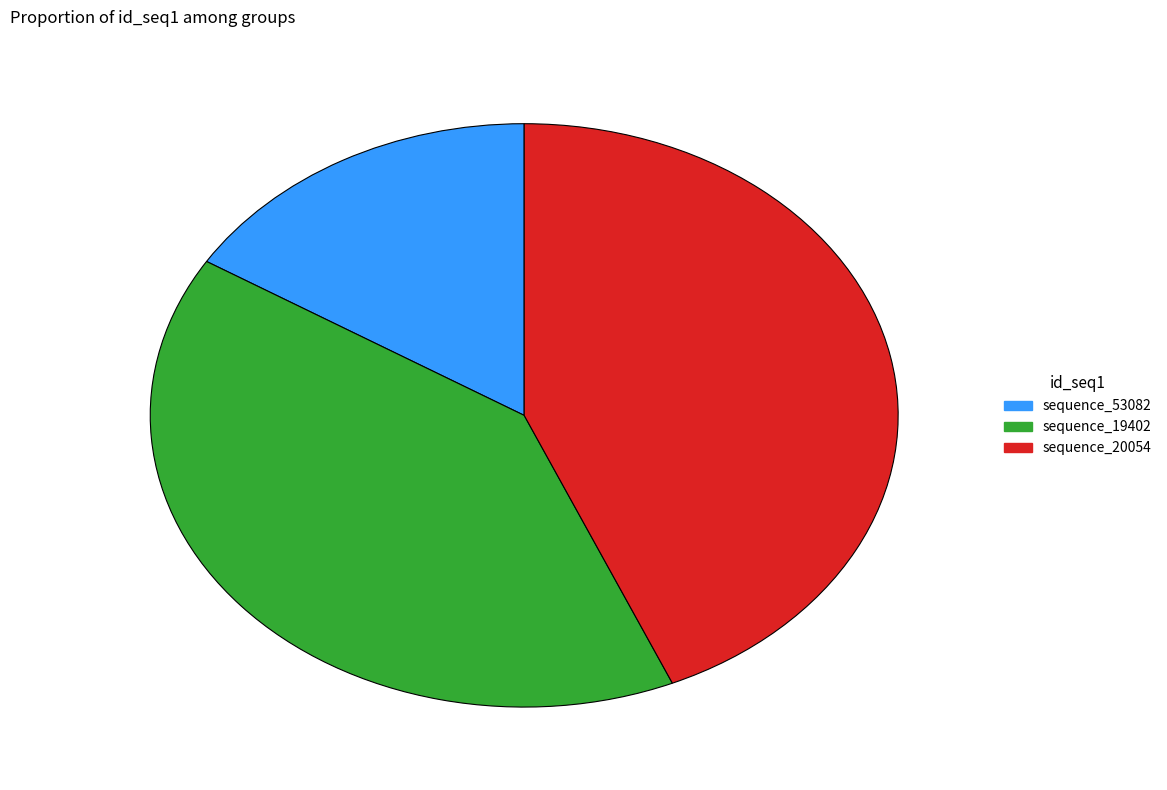

How many segments does this pie chart have?

3